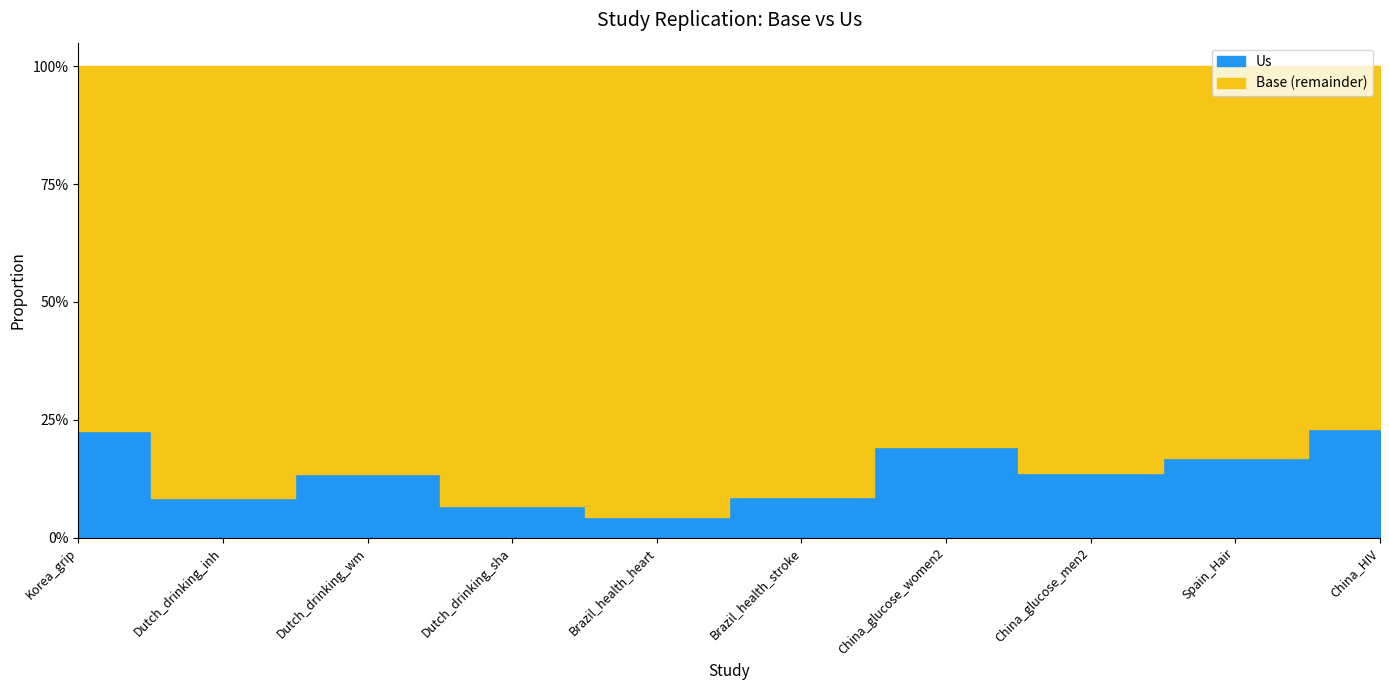

Between Dutch_drinking_inh and Brazil_health_stroke, which series saw the biggest shift?

Us